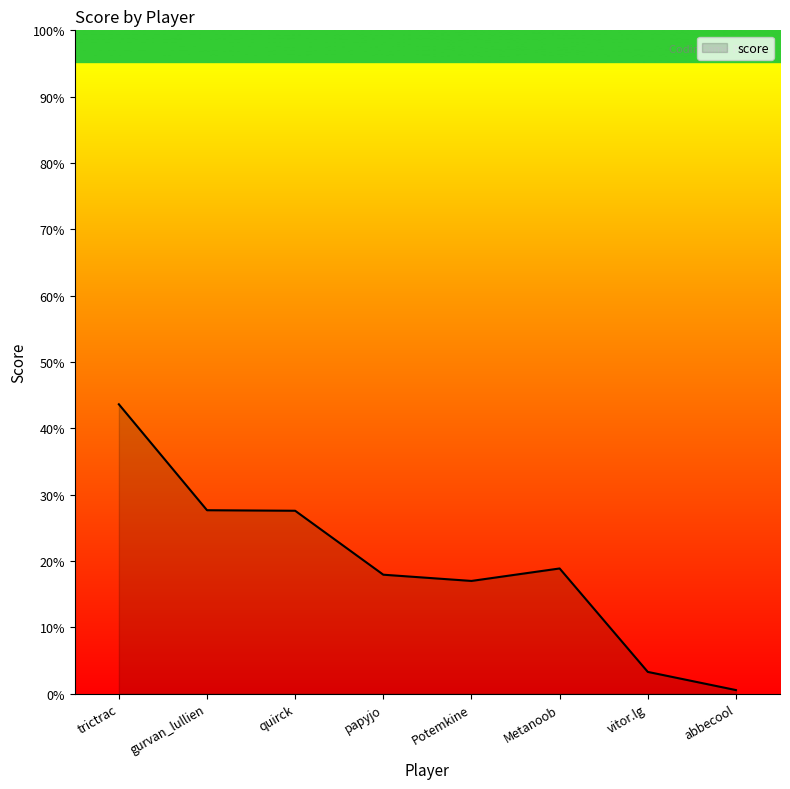

What value does the data have at quirck?

27.6